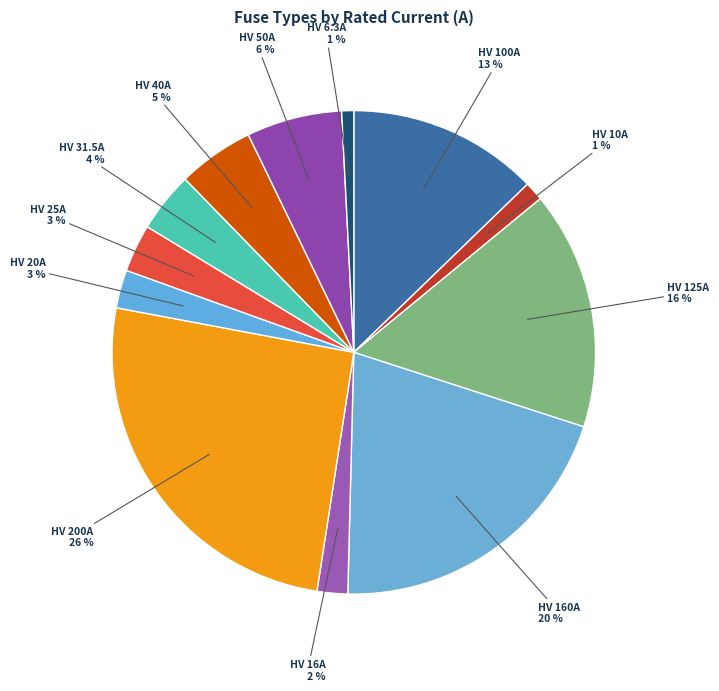

To the nearest percent, what is the average slice percentage?

8%